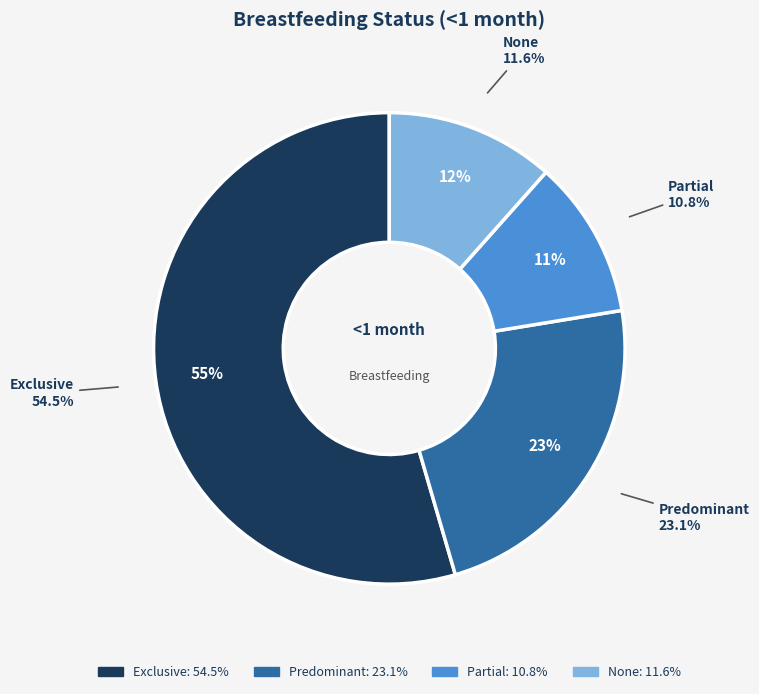

What percentage is the Exclusive slice, to the nearest percent?

55%